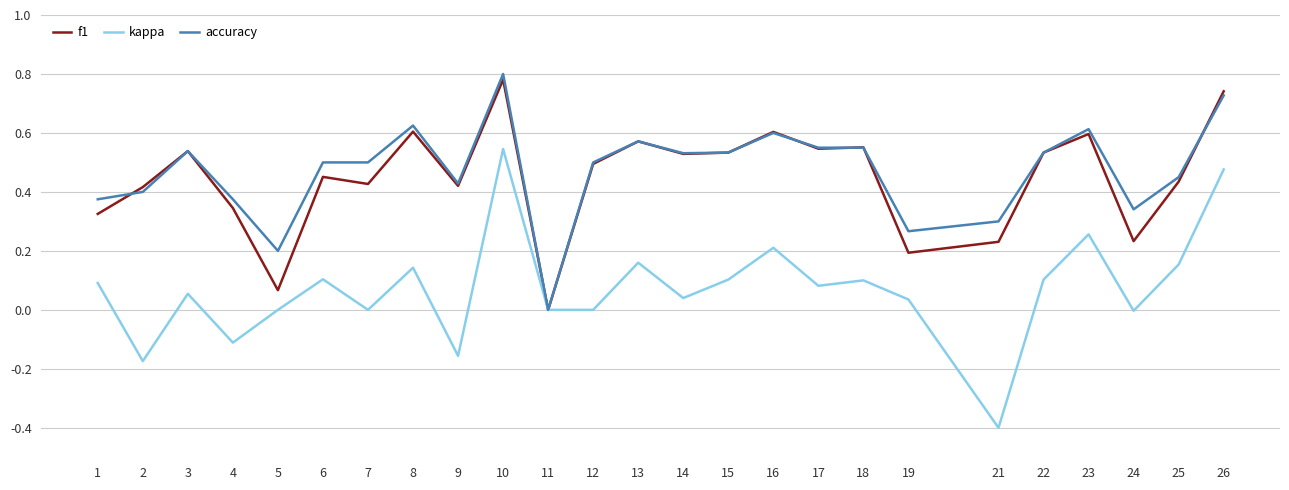

Which label corresponds to the largest value in the chart?

10